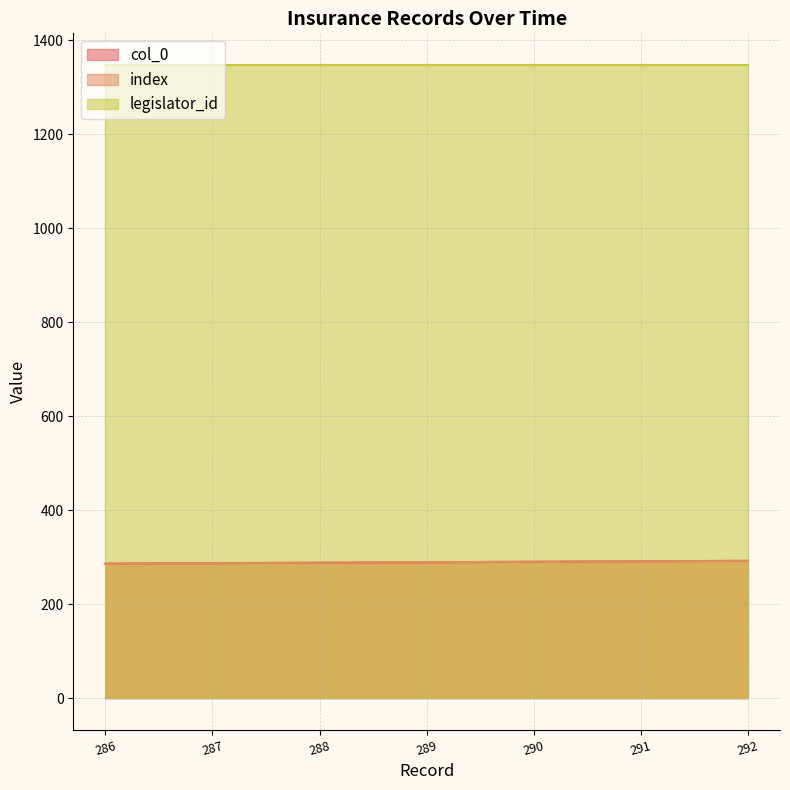

How many lines are shown in the chart?

3